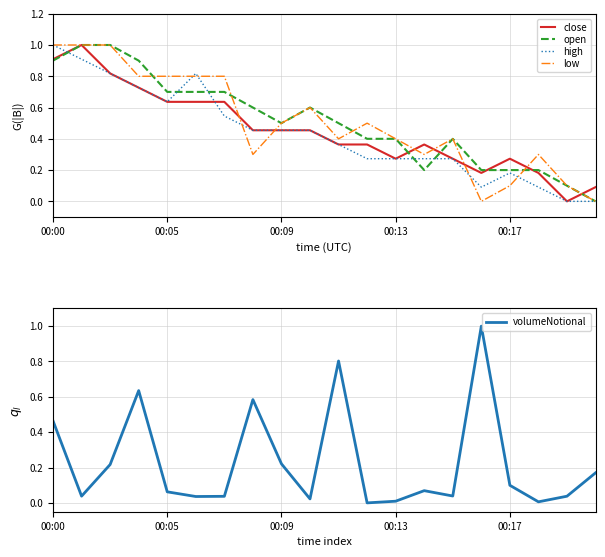

How many values in the volumeNotional series exceed 0?

19